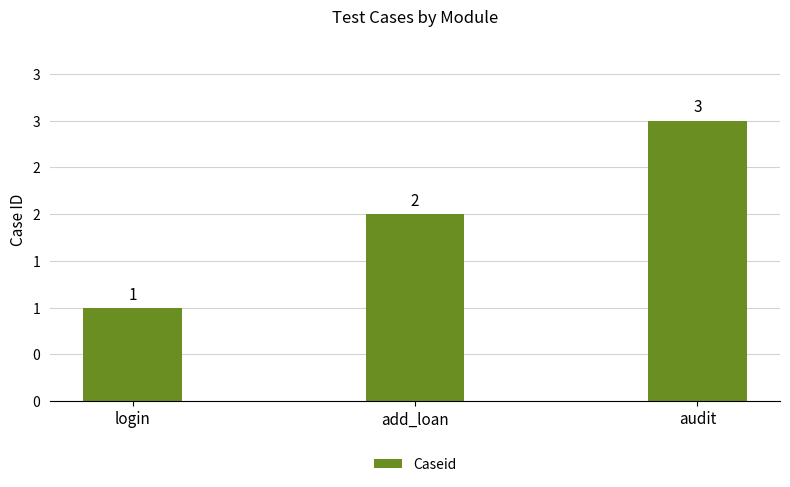

What is the greatest value displayed?

3